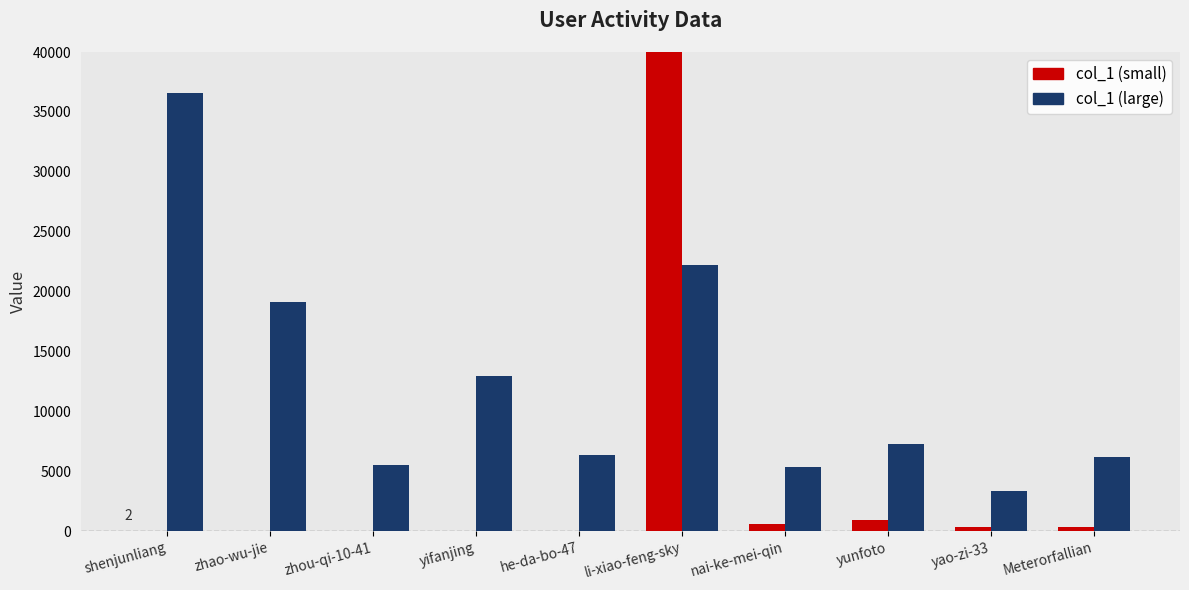

What position from the left is yao-zi-33?

9